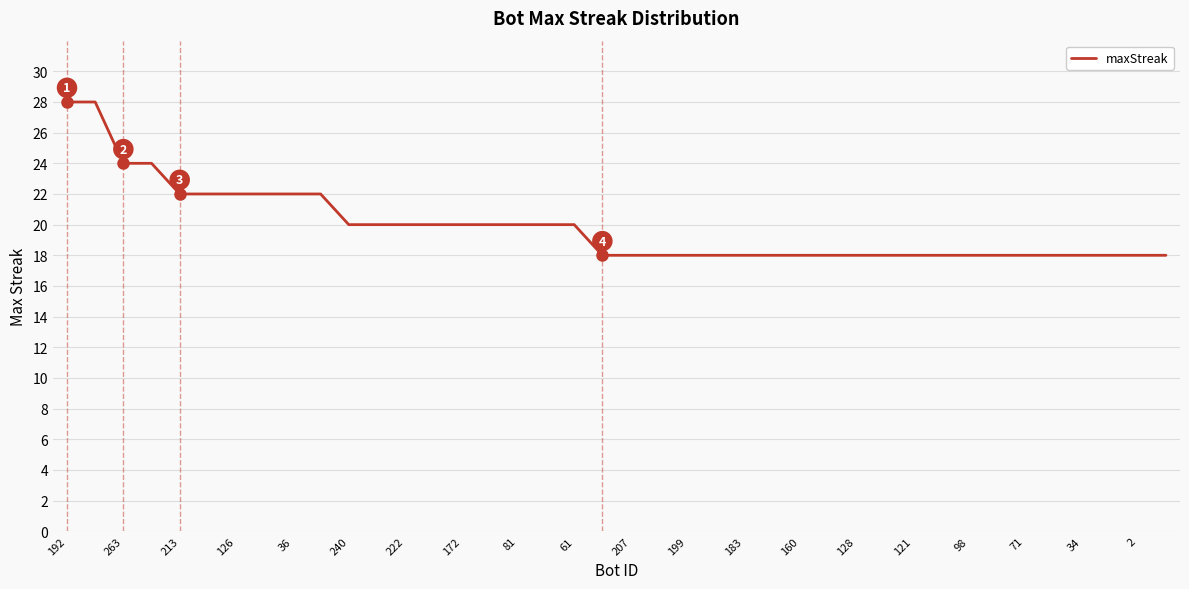

What is the greatest value displayed?

28